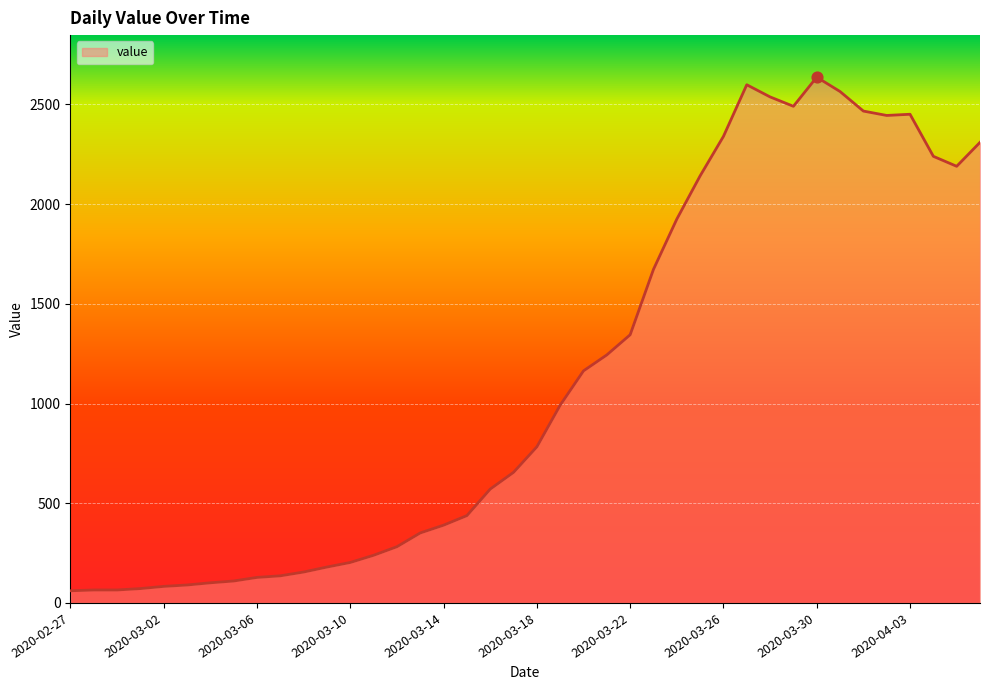

What is the minimum value shown in the chart?

61